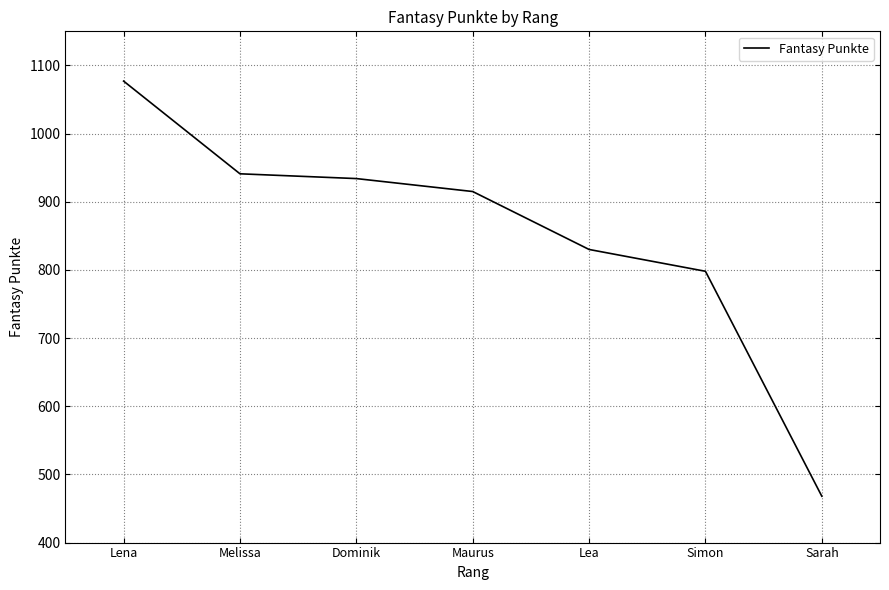

Where does the data first go above 915?

Lena